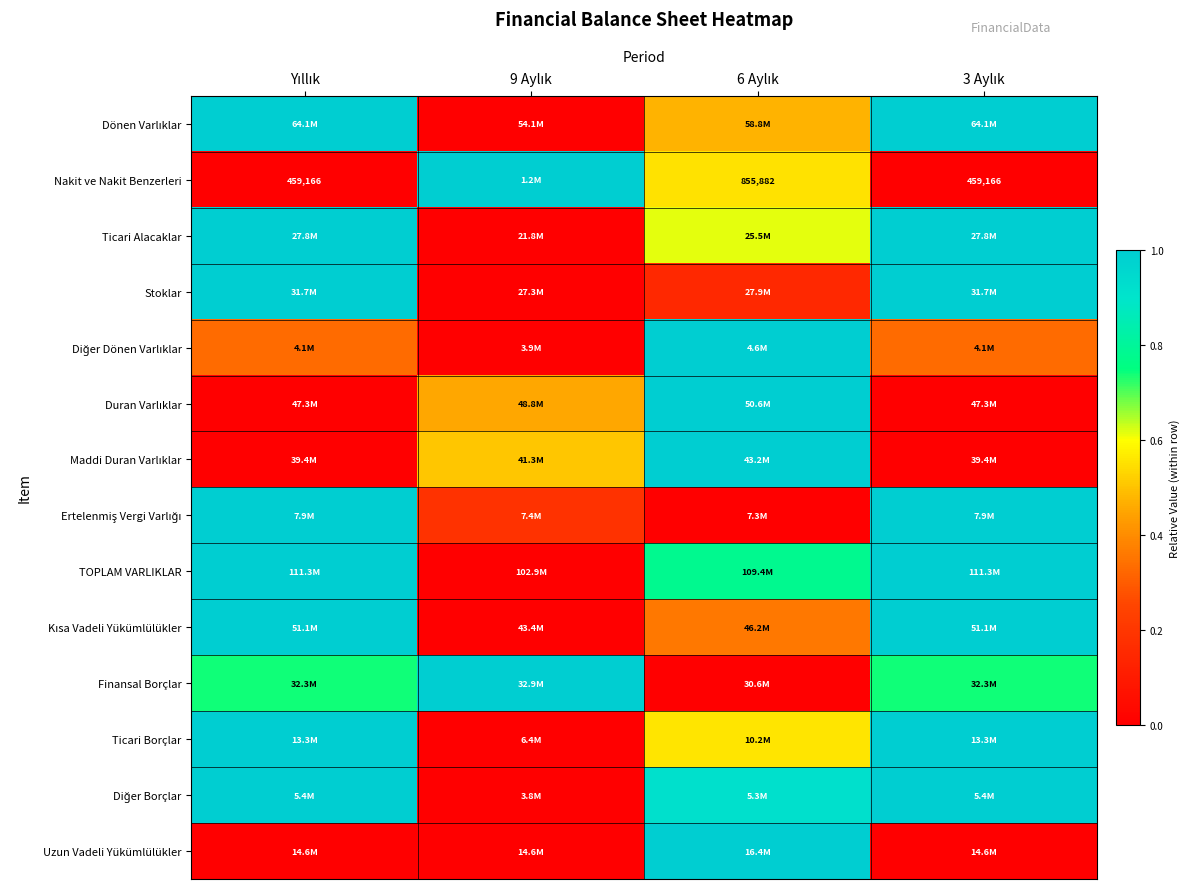

The Uzun Vadeli Yükümlülükler series shows 0.3 at 6 Aylık. True or false?

False